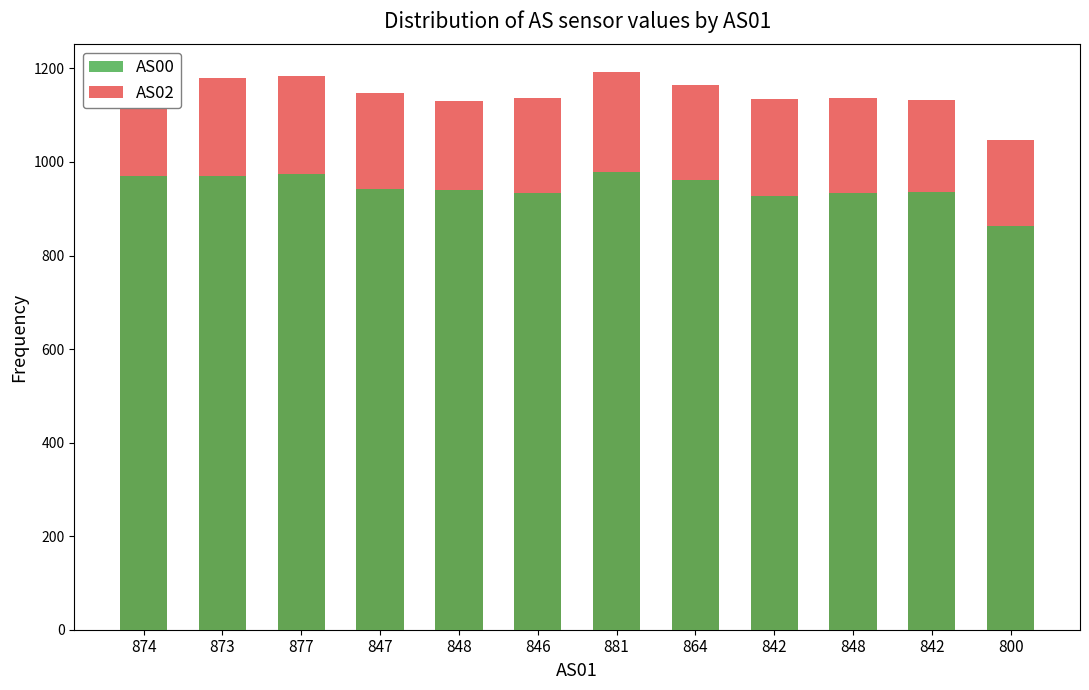

At how many categories does at least one series exceed 950?

12